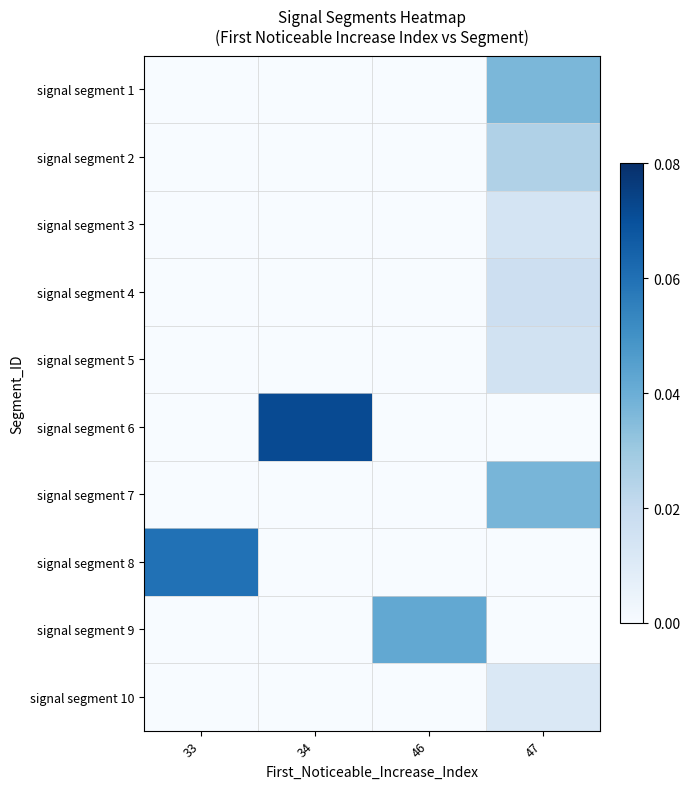

Which label corresponds to the largest value in the chart?

34